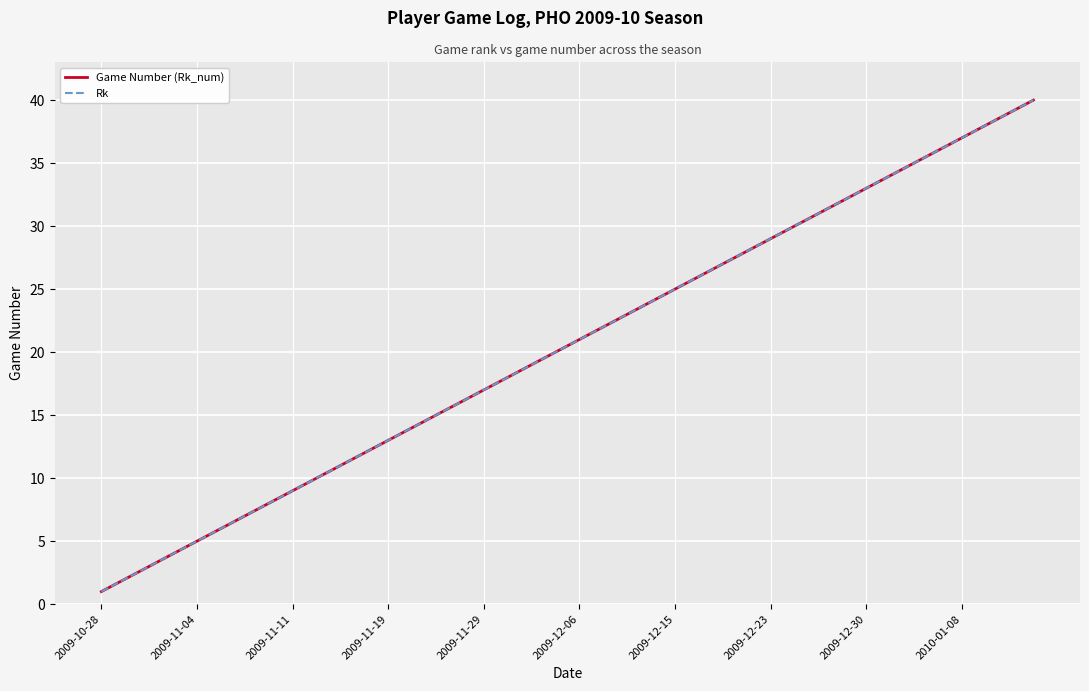

What is the average value of the Rk series?

20